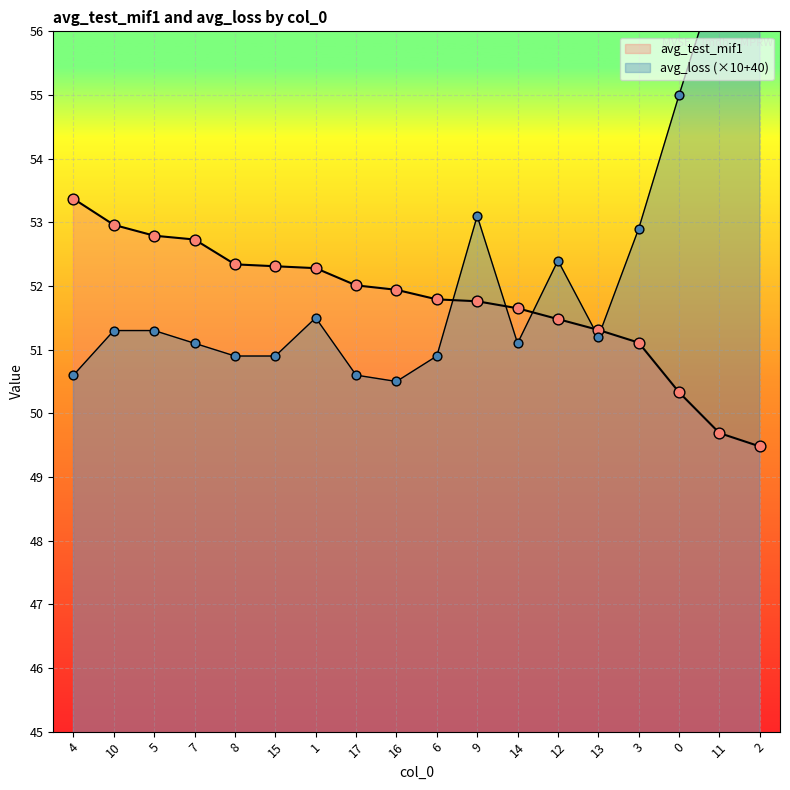

Is the value of avg_loss at 9 greater than the value of avg_test_mif1 at 8?

Yes